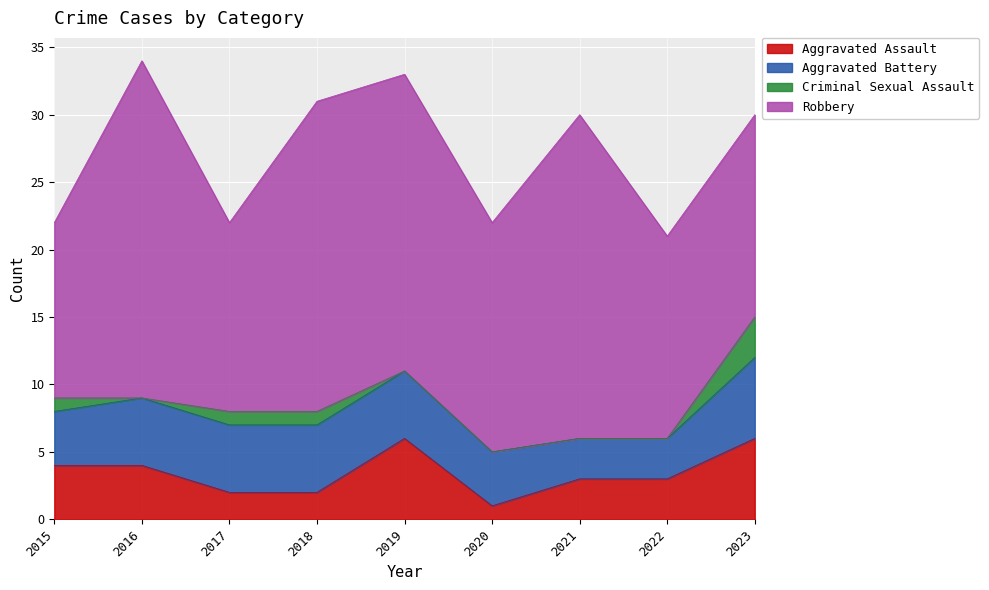

Where is the first local minimum for Robbery?

2017